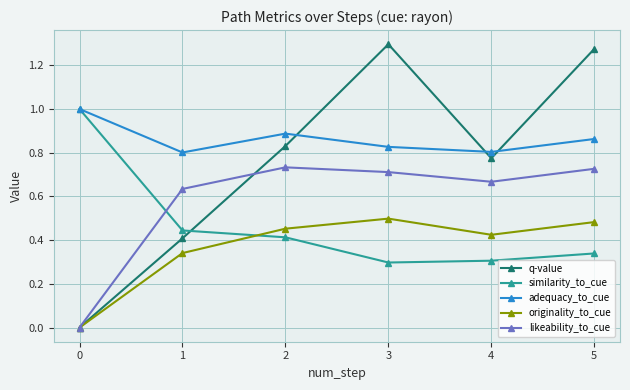

How many data points in likeability_to_cue are above 0?

5